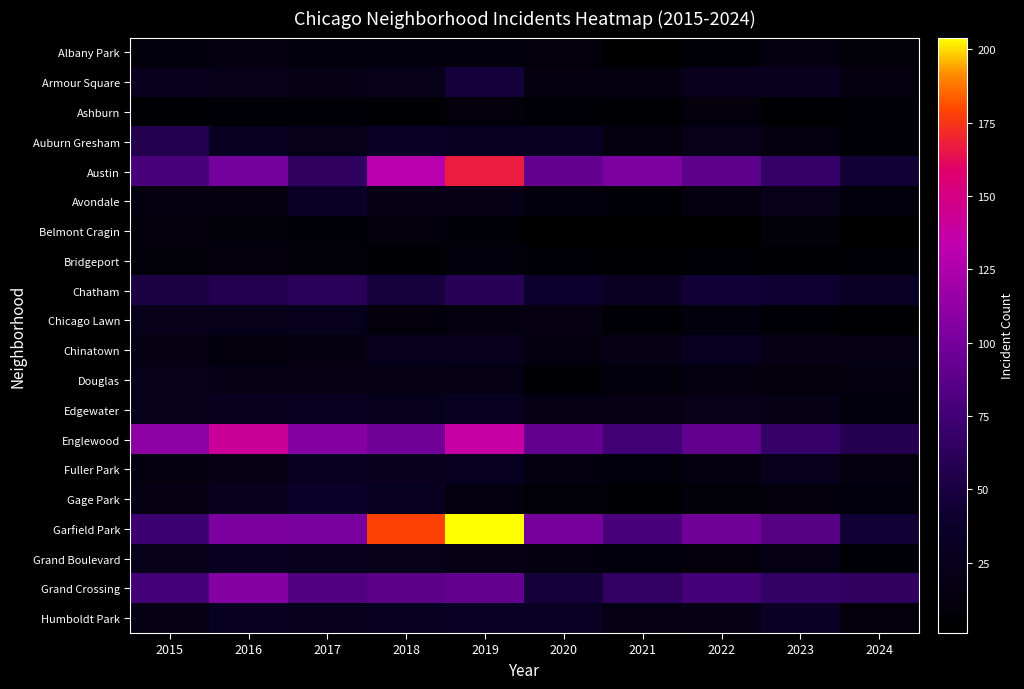

List the series in order of their peak value, lowest first.

Ashburn, Belmont Cragin, Bridgeport, Albany Park, Douglas, Chicago Lawn, Chinatown, Fuller Park, Grand Boulevard, Edgewater, Avondale, Humboldt Park, Gage Park, Armour Square, Auburn Gresham, Chatham, Grand Crossing, Englewood, Austin, Garfield Park